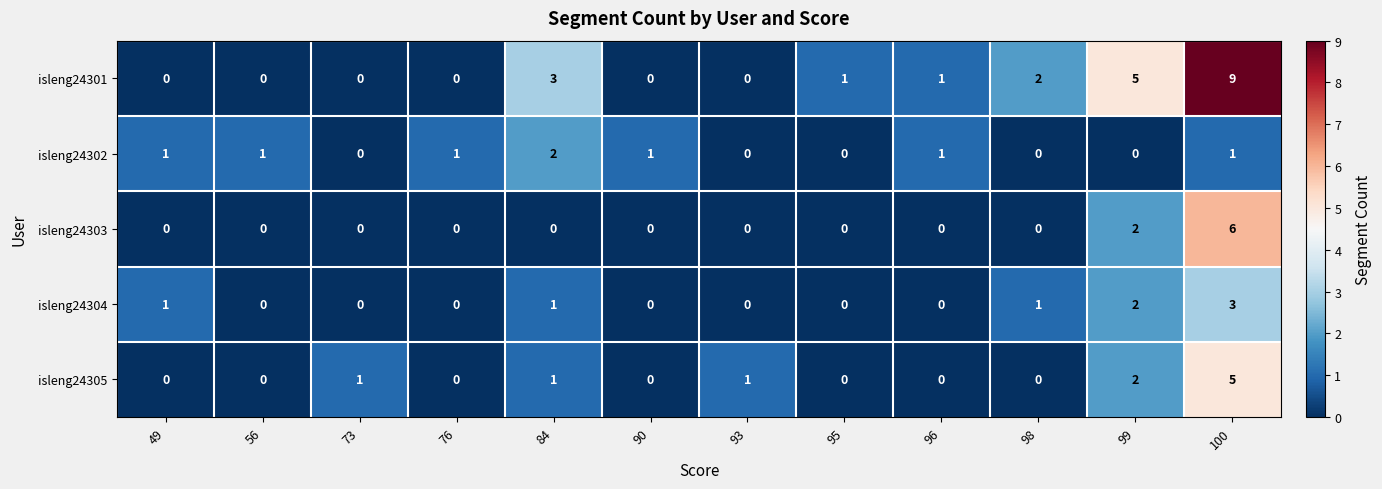

At which category is the sum across all series the highest?

100